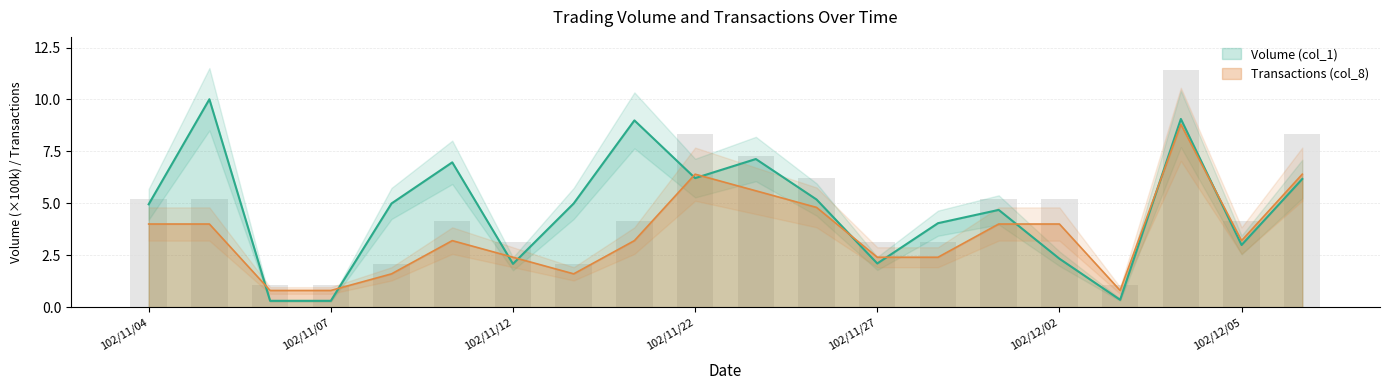

What position from the left is 102/12/06?

20